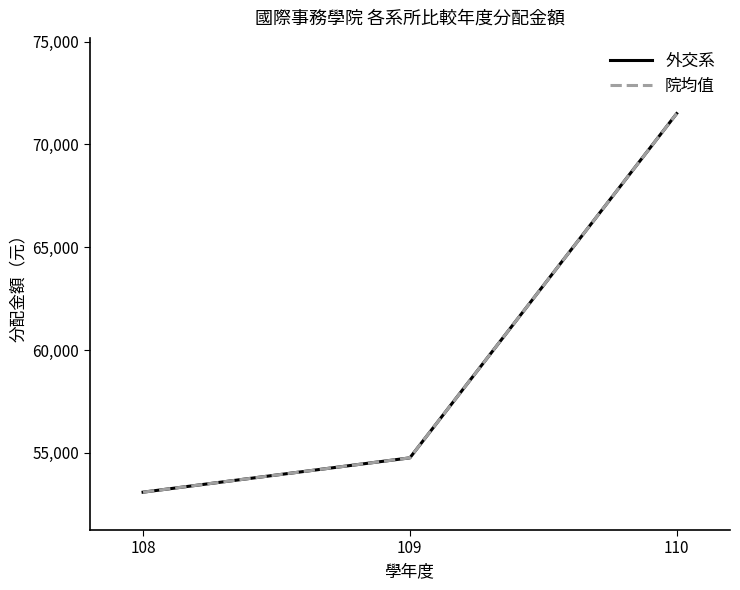

True or false: 外交系 has a value of 15718.6 at 109.

False